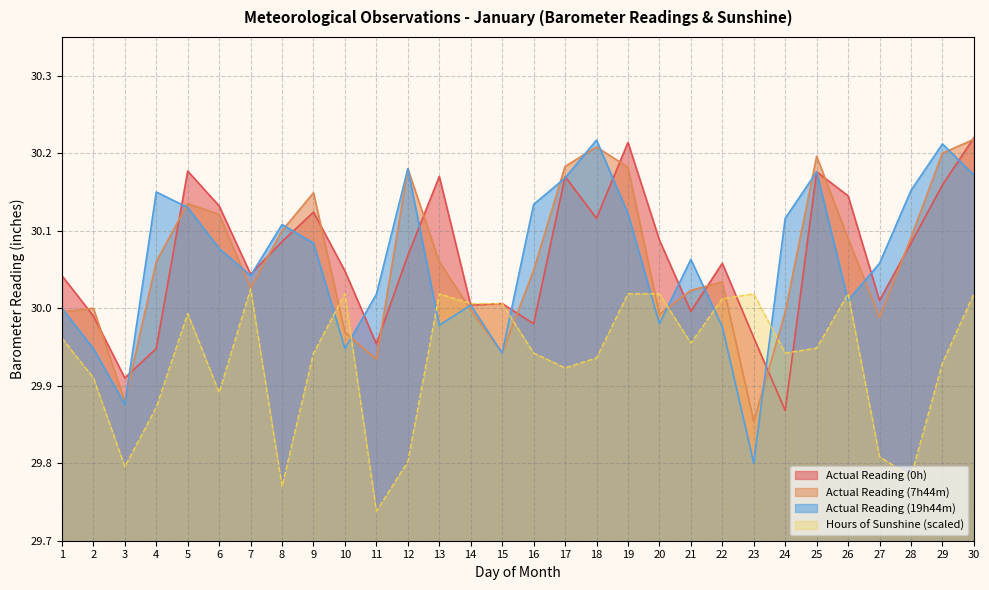

What is the spread (max minus min) of values at 1?

0.1